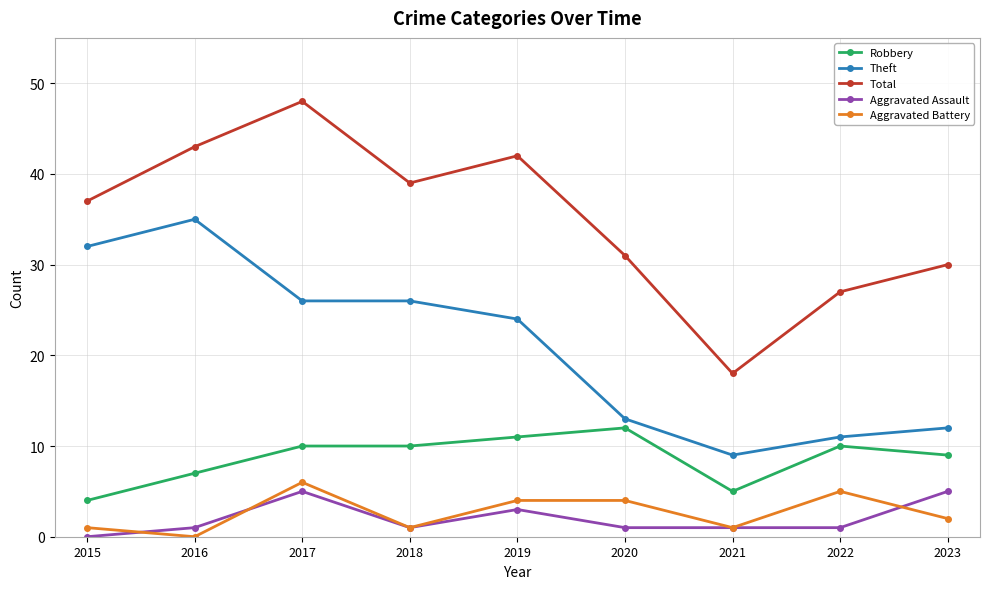

Read the Theft value at 2019.

24